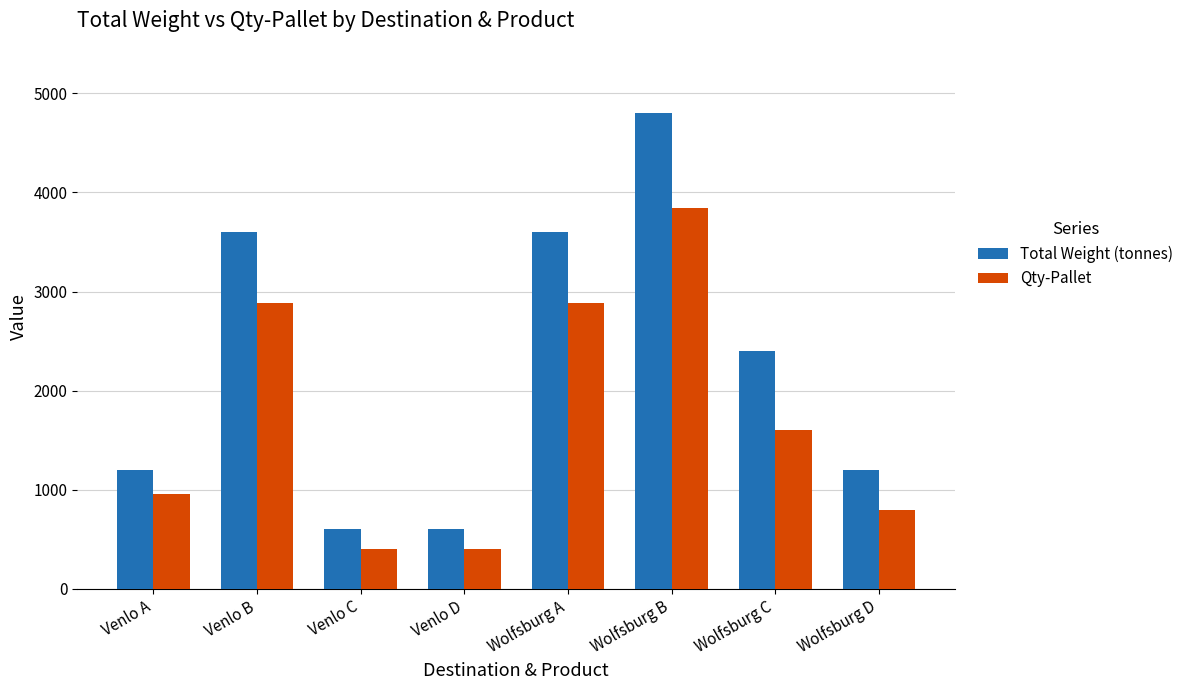

What is the smallest value displayed?

400